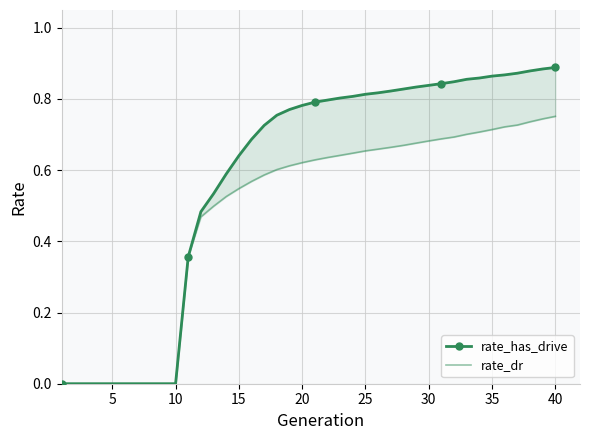

What is the difference between the maximum and minimum values in the rate_has_drive series?

0.9